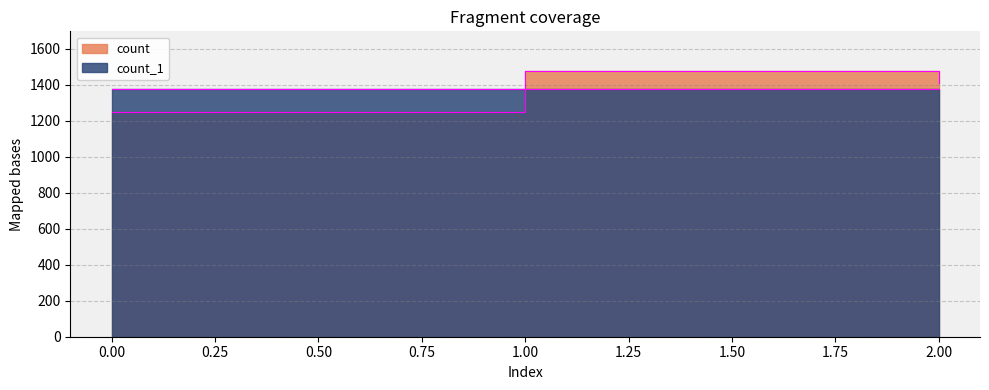

Which series has the largest range (max minus min)?

count